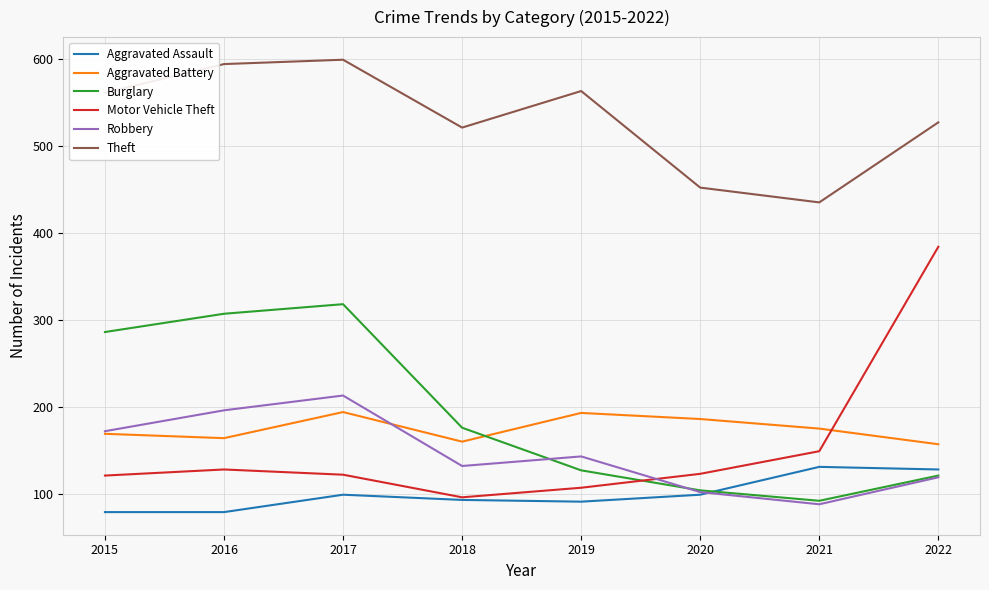

What is the difference between the Aggravated Battery values at 2019 and 2021?

18